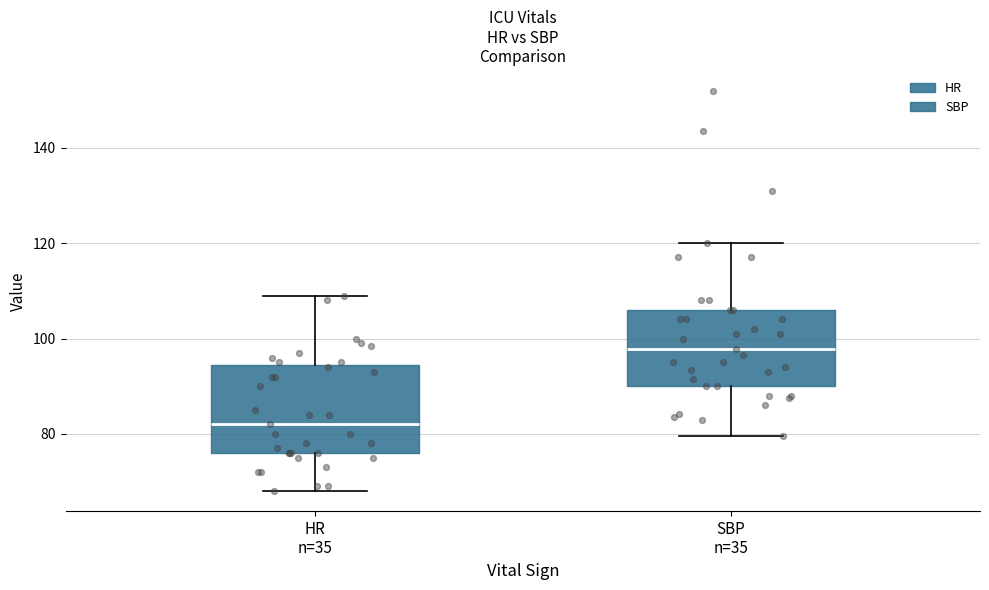

Reading left to right, transcribe this box plot: for each box, give where its median line is, the range the box spans, and where its two whiskers end, as read against the y-axis. The values are not printed on the chart, so give them approximately, as read against the axis.

HR n=35: median 82, box 76 to 94, whiskers 68 to 110
SBP n=35: median 98, box 90 to 106, whiskers 80 to 120